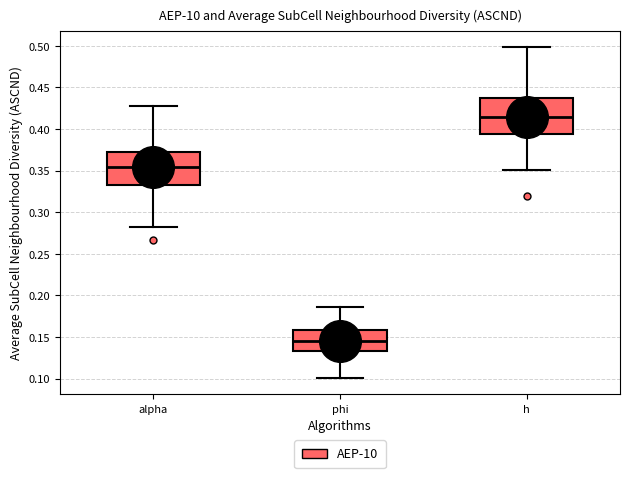

Which box has the highest median line?

h